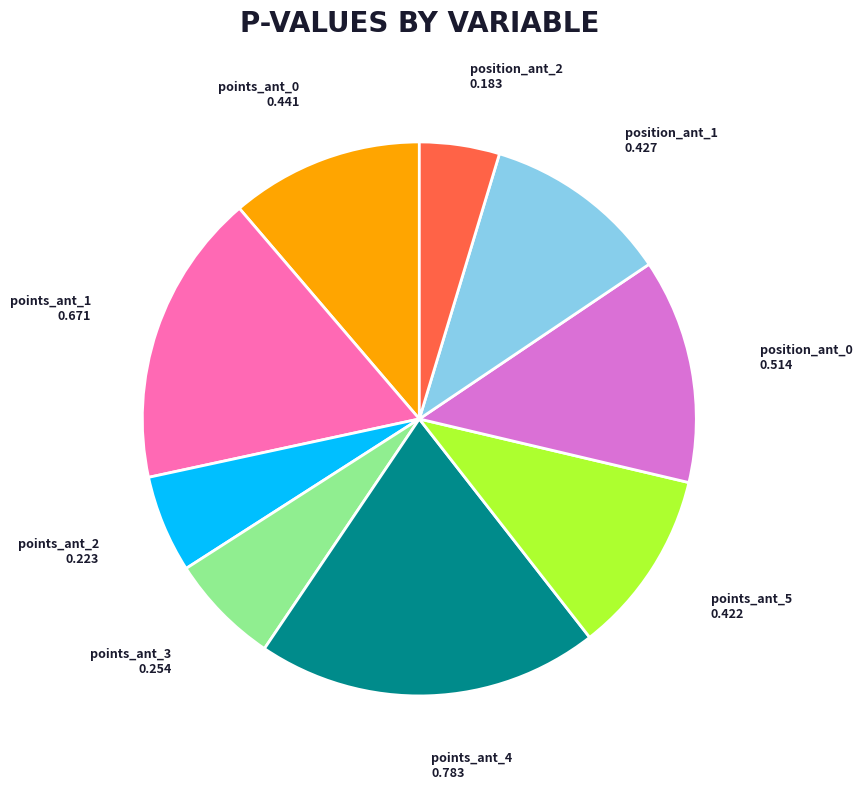

The points_ant_4 slice represents 20% of the pie. True or false?

True